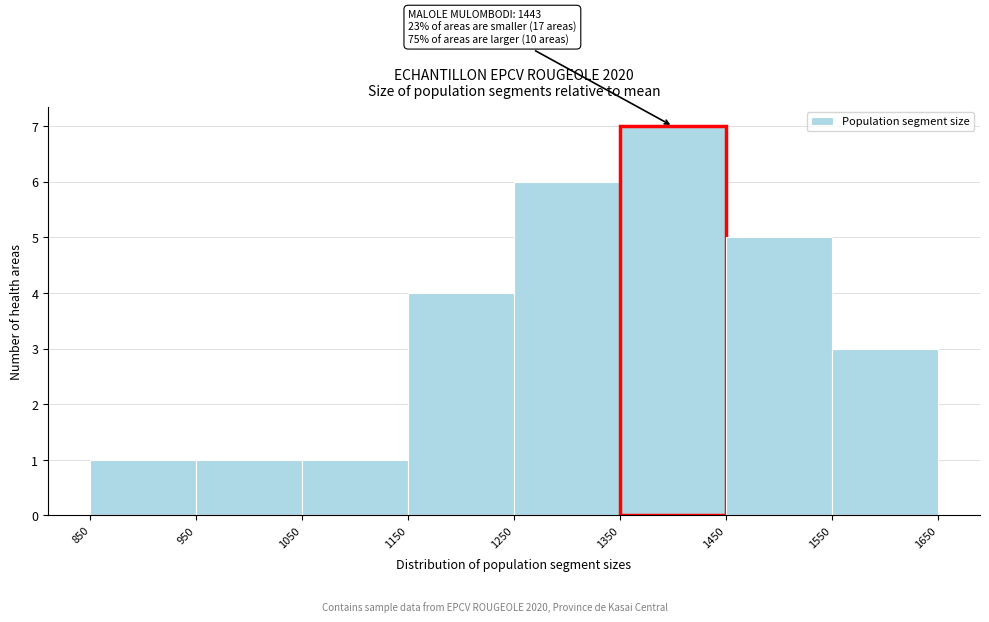

Over which range of the x-axis is the bar tallest?

1350 to 1450